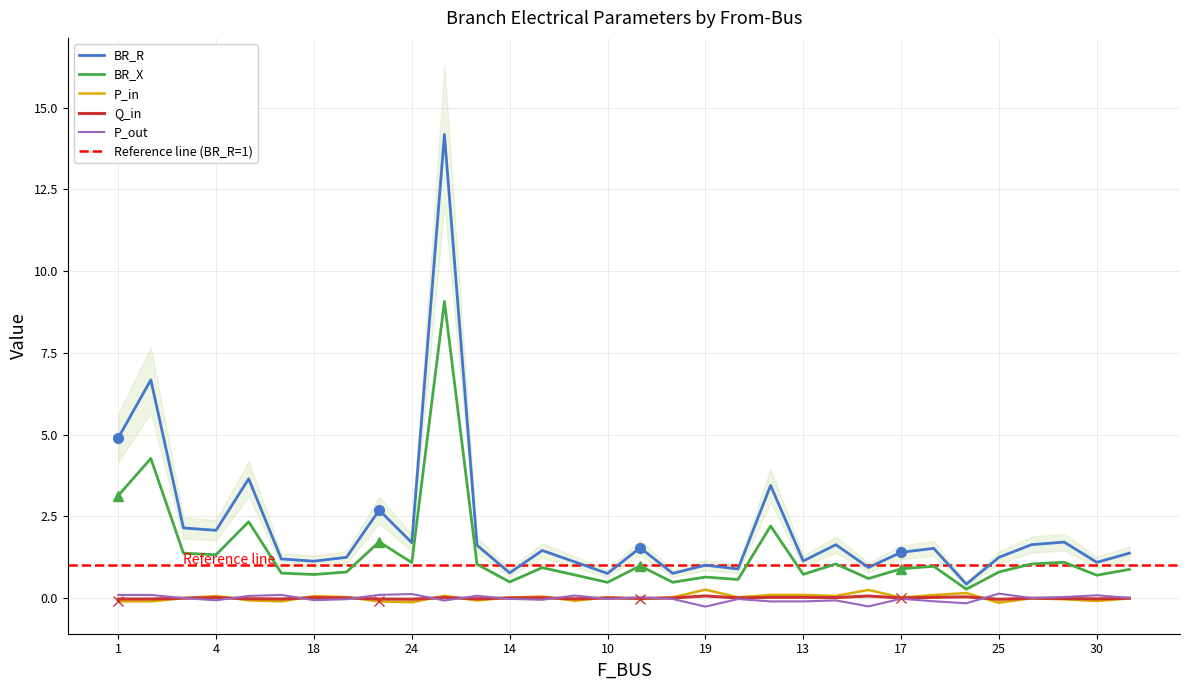

Where does the BR_R series first go above 1?

1